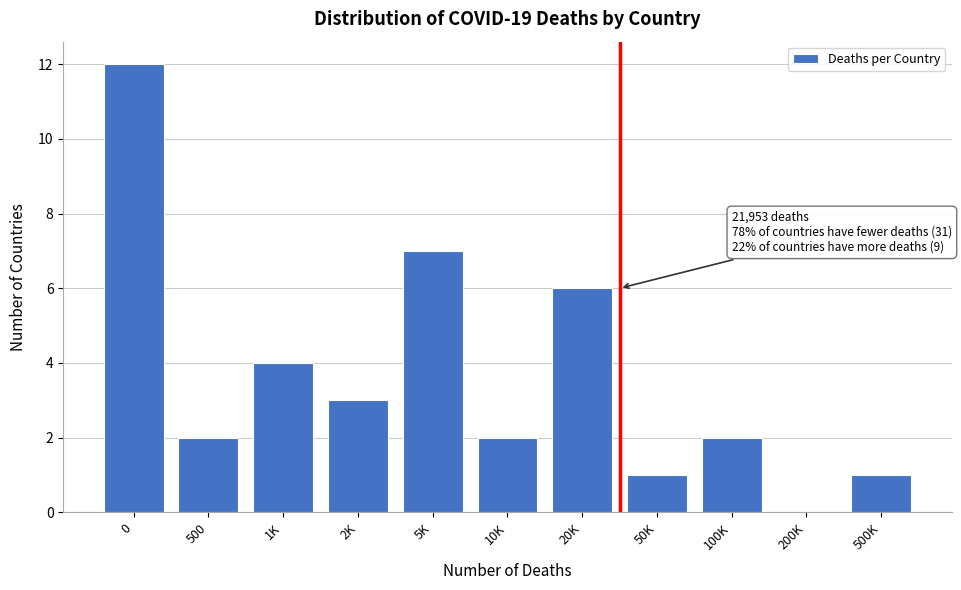

Reading left to right, list all the values displayed in this chart.

0=12	500=2	1K=4	2K=3	5K=7	10K=2	20K=6	50K=1	100K=2	200K=0	500K=1